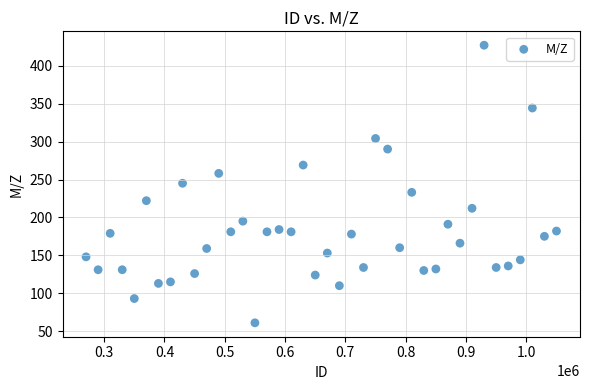

What is the range of Y values (max minus min)?

366.1